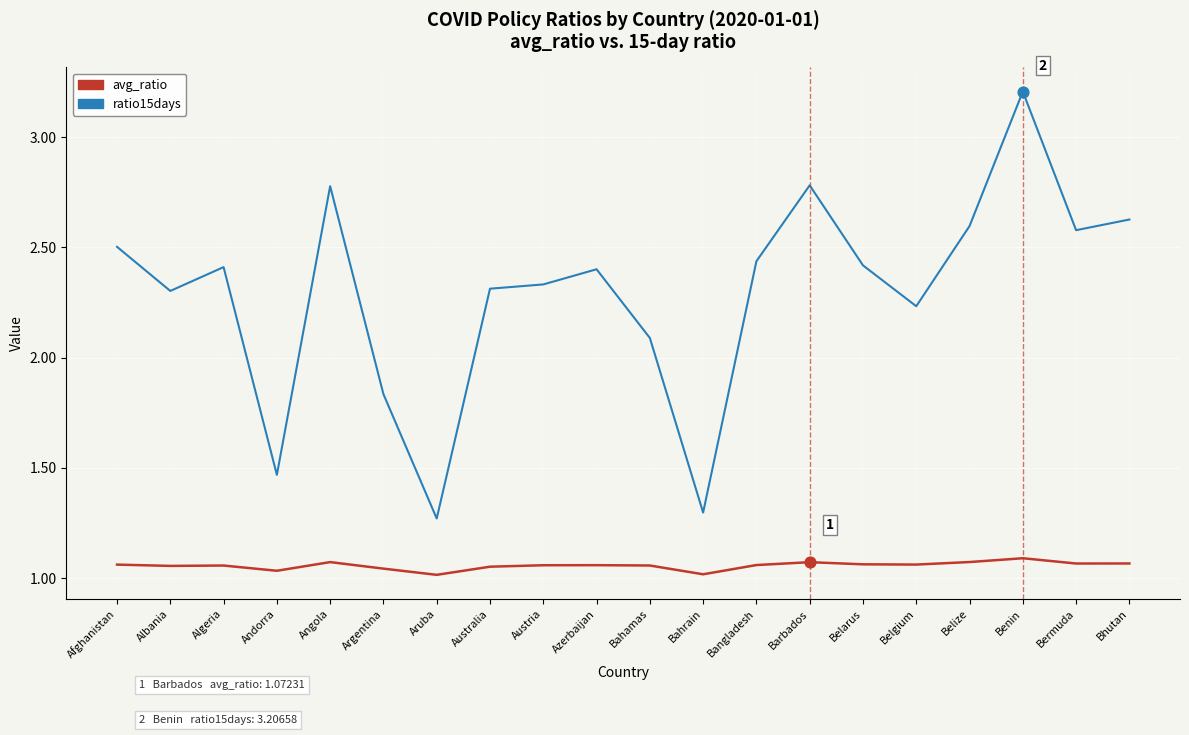

What is the total value across all series at Argentina?

2.9